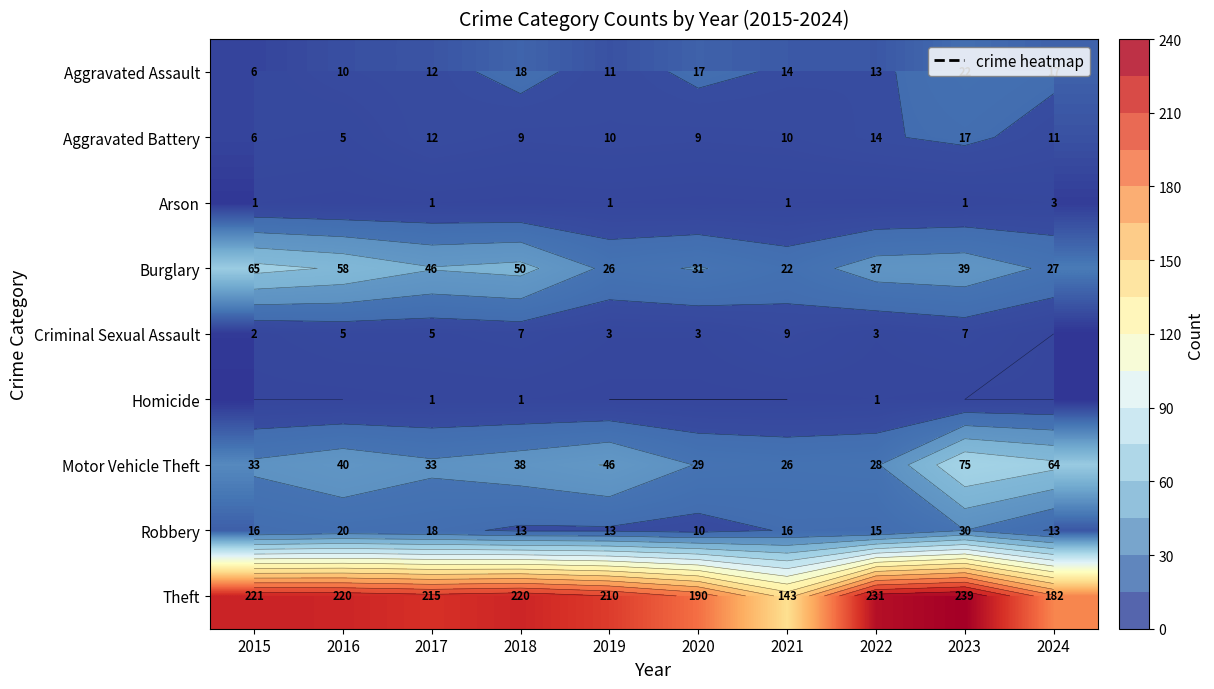

Rank the categories by Aggravated Assault value from highest to lowest.

2023, 2018, 2020, 2024, 2021, 2022, 2017, 2019, 2016, 2015